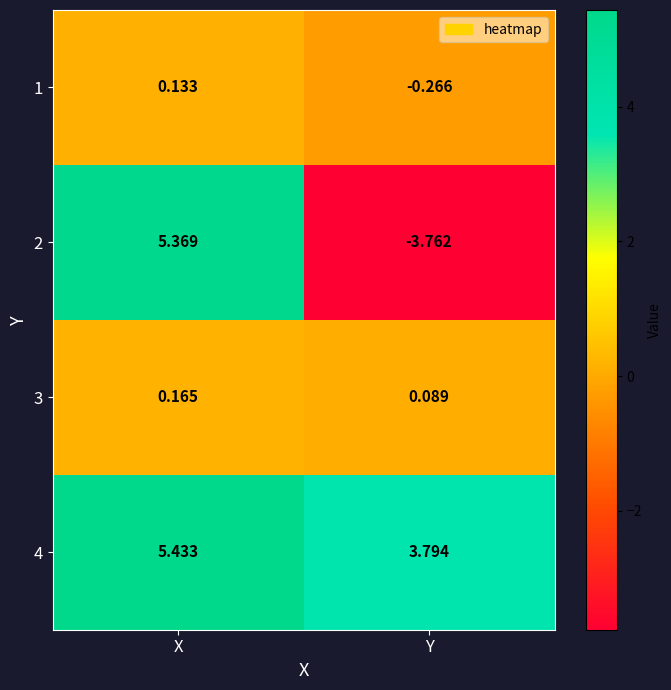

Which series has the largest total across all categories?

4